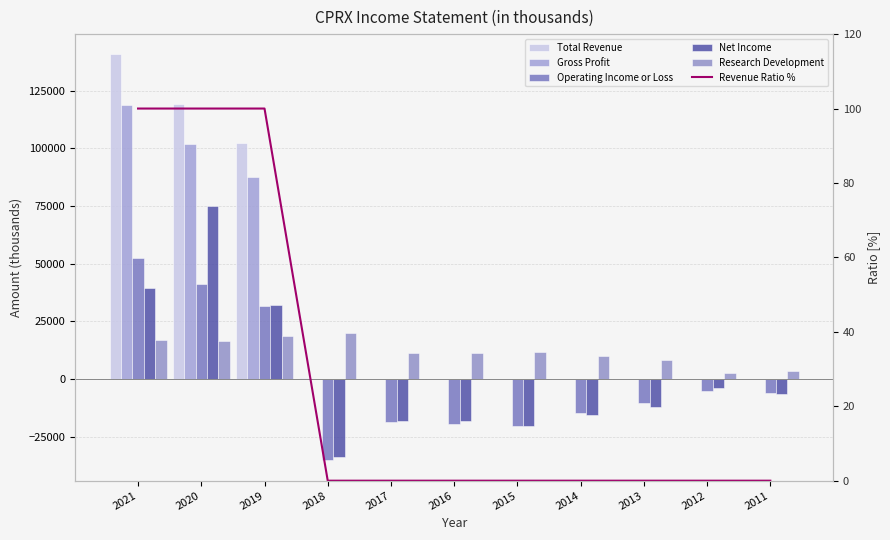

Which category has the lowest value across all series?

2018